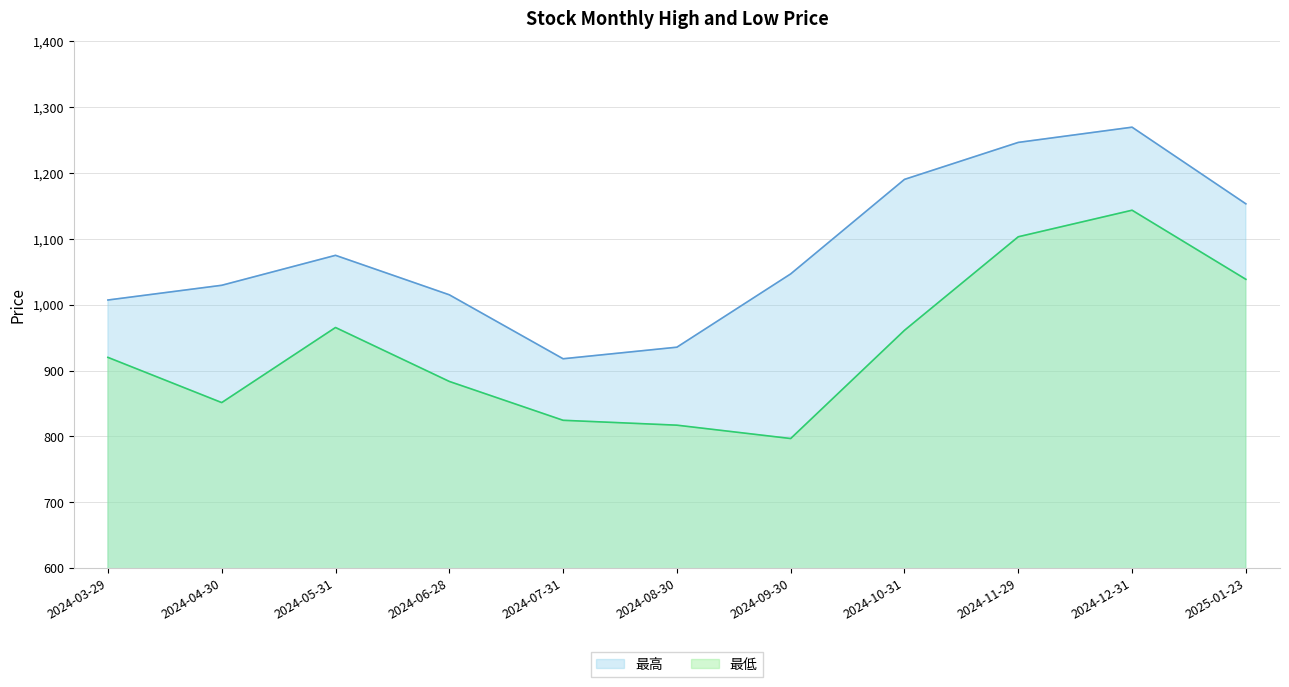

At which category is the sum across all series the highest?

2024-12-31